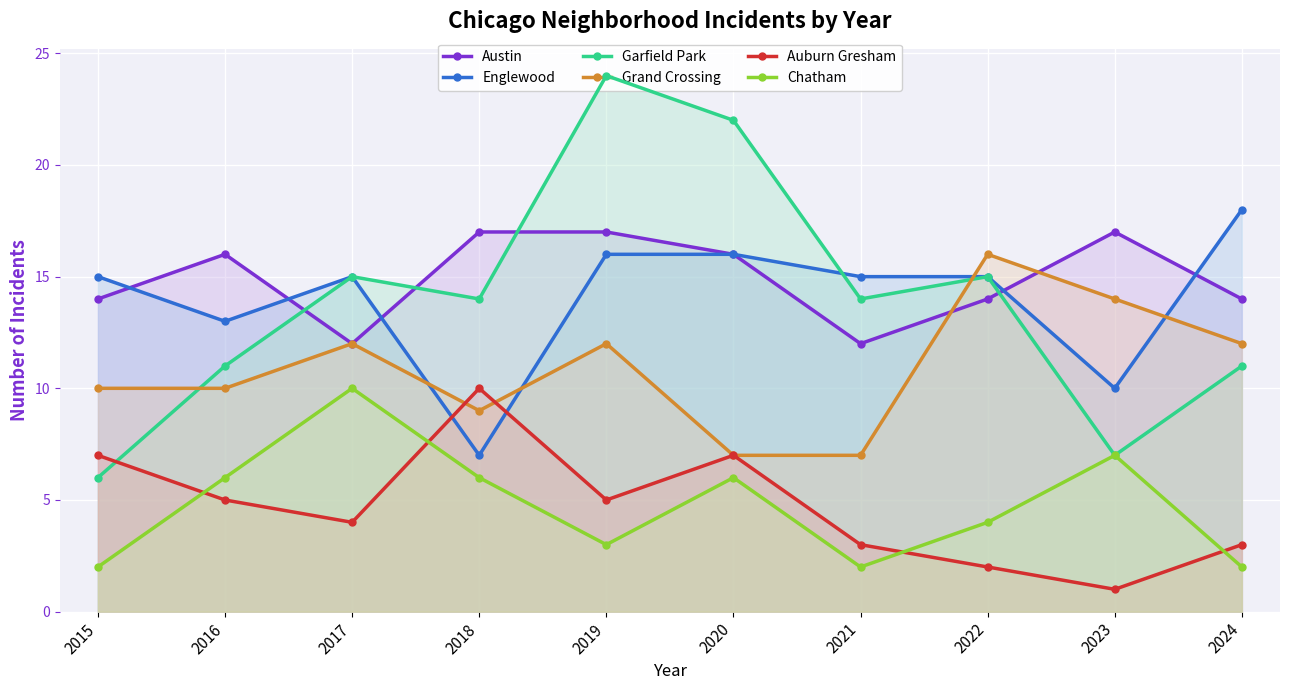

What is the value of the Grand Crossing point at the 3rd from the left?

12